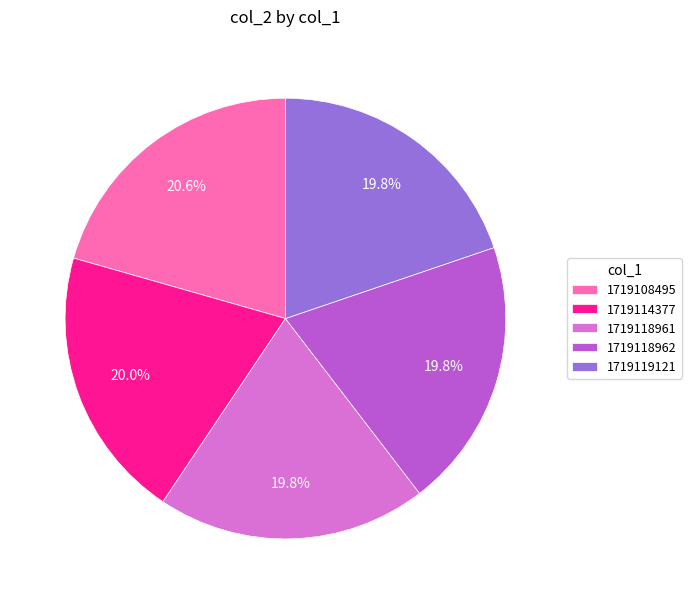

True or false: 1719118961 accounts for 32% of the total.

False